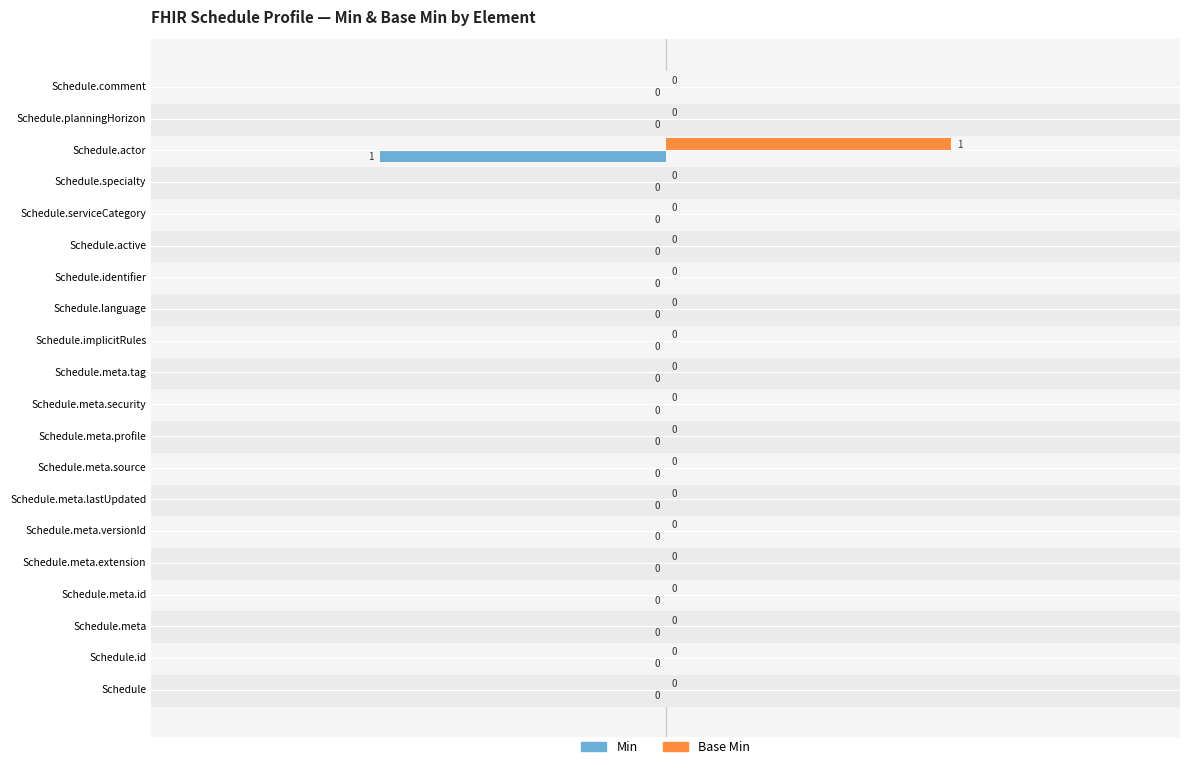

The value of Base Min at Schedule.meta.profile is 0. True or false?

True